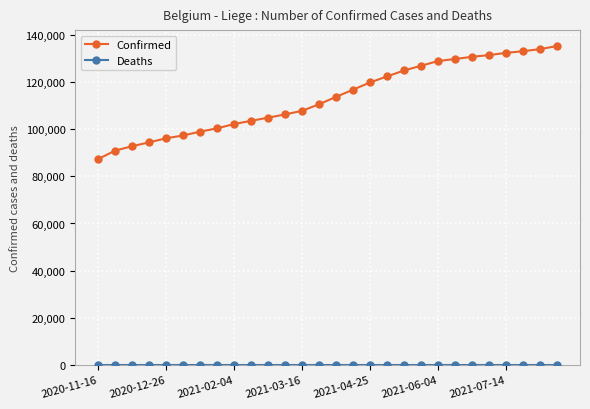

Which series has the largest total across all categories?

Confirmed